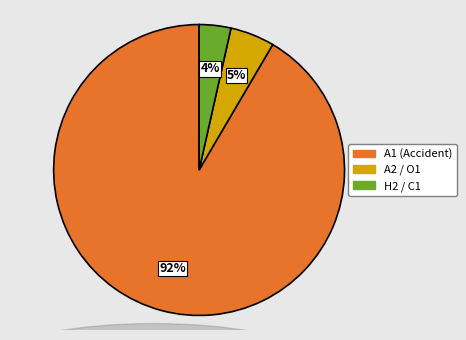

To the nearest percent, what is the average slice percentage?

33%